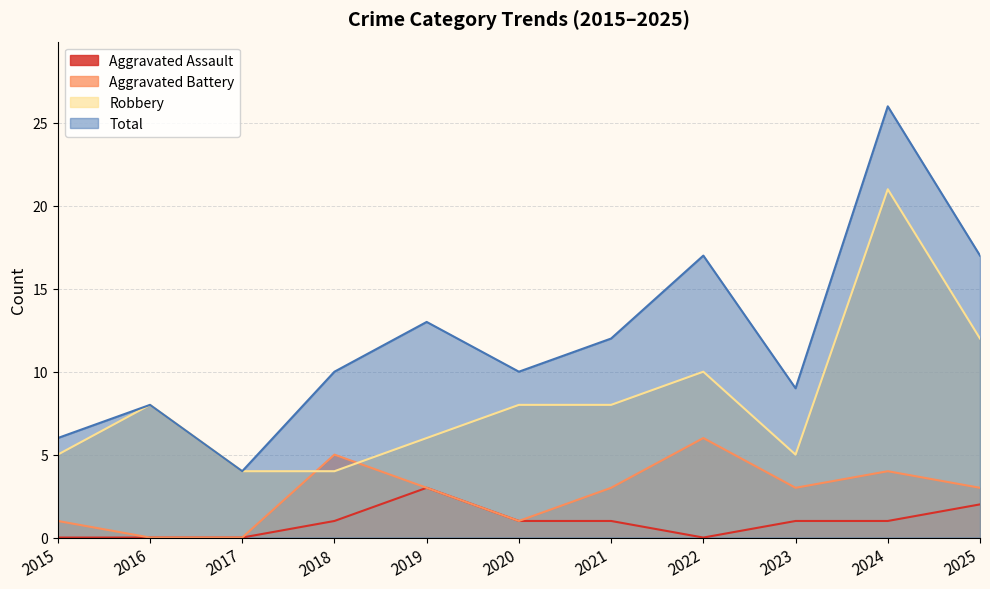

Count the number of categories in the chart.

11